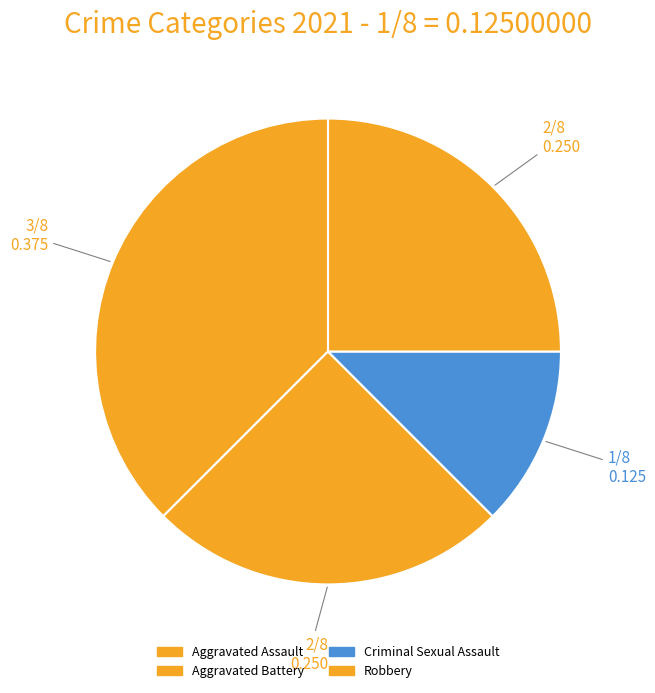

How many segments does this pie chart have?

4